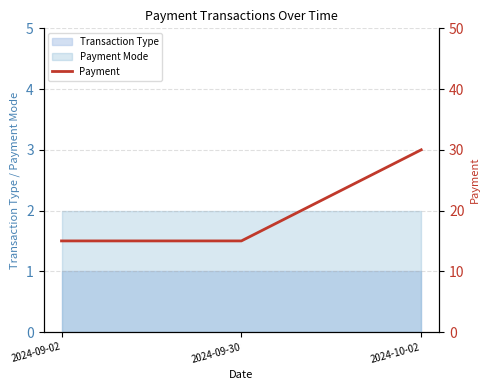

Does the chart display data point markers on the line(s)?

No